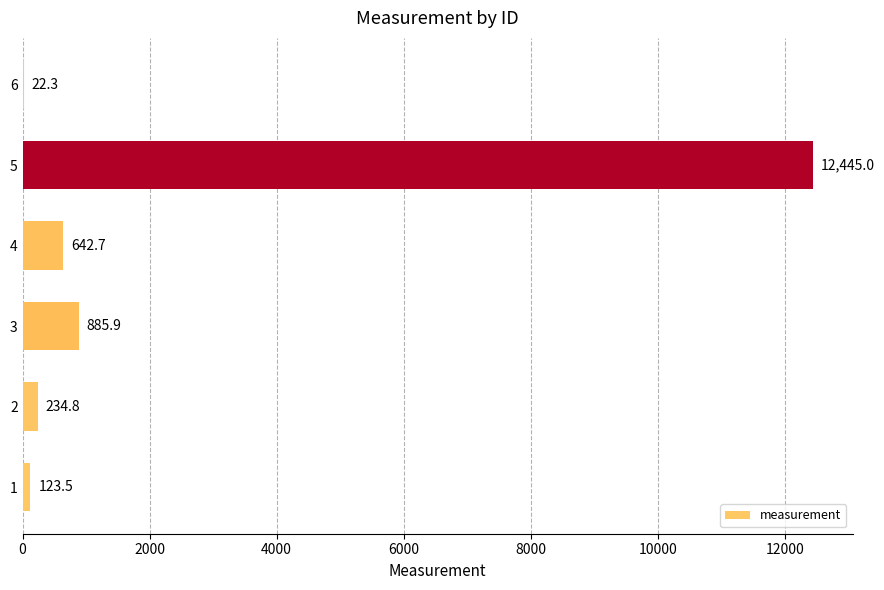

Read the value at 3.

885.9